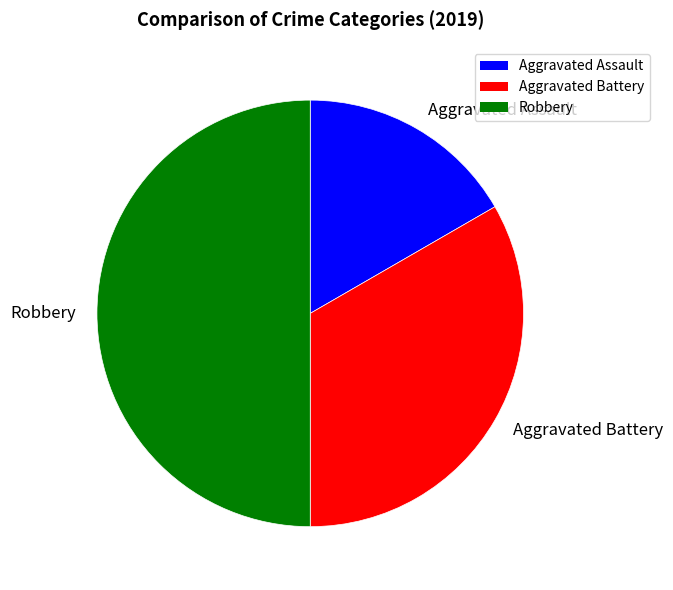

Rank the categories by value from highest to lowest.

Robbery, Aggravated Battery, Aggravated Assault